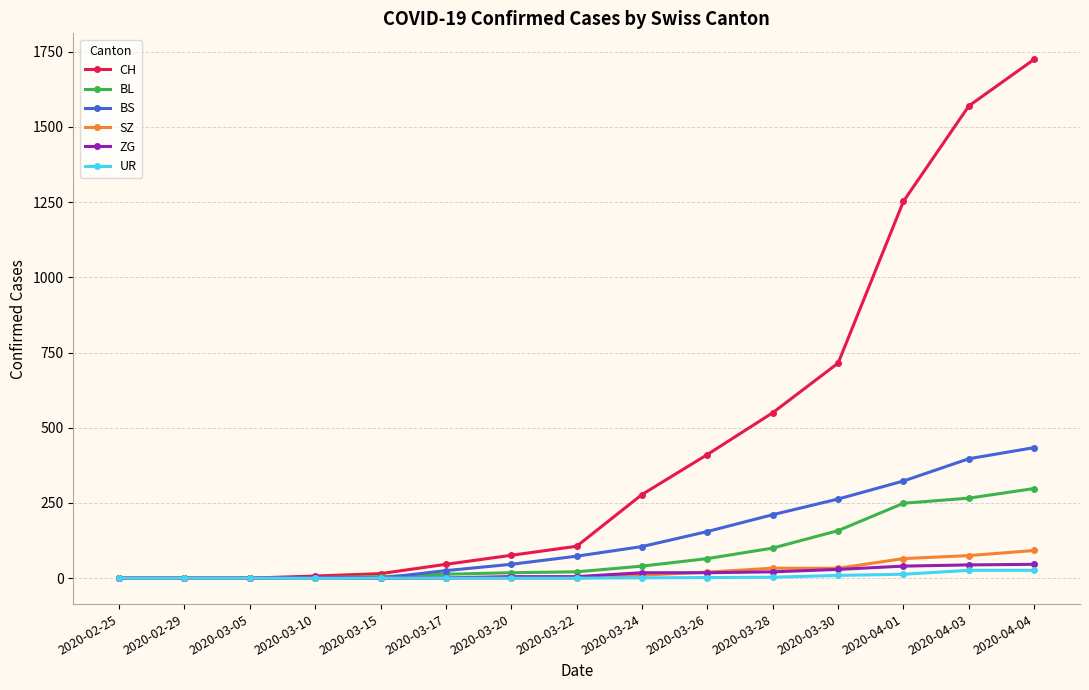

What is the difference between the maximum and minimum values in the UR series?

26